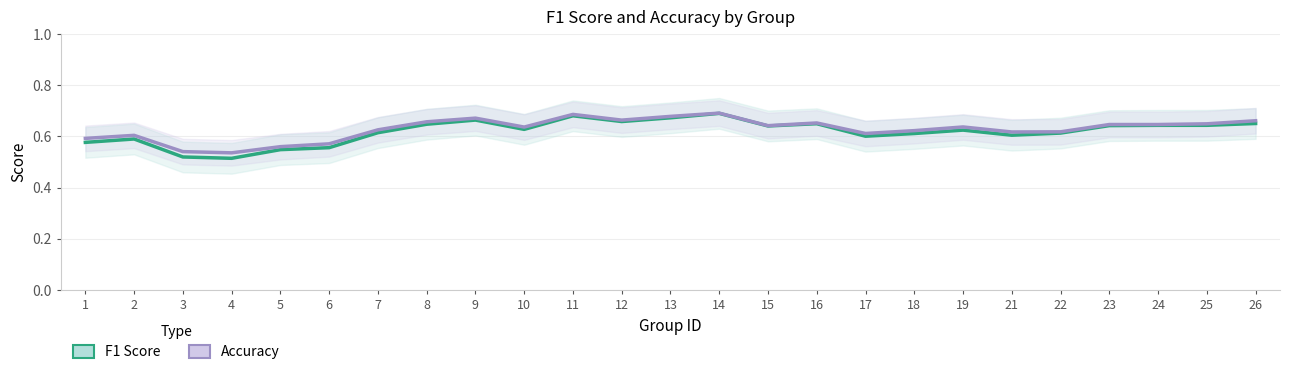

True or false: accuracy and f1 intersect in this chart.

False